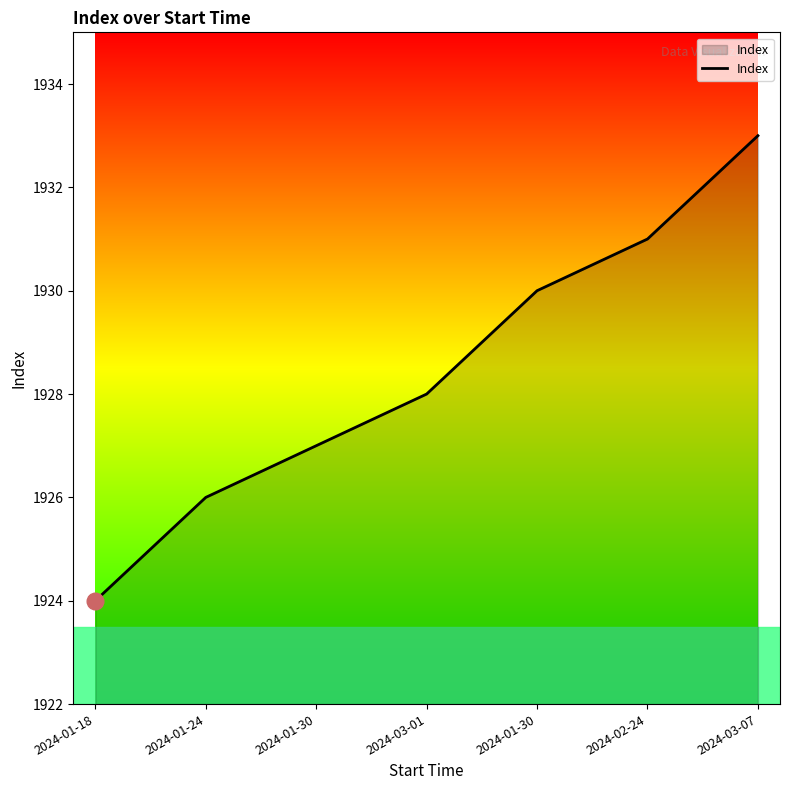

List the labels in order of value, largest first.

2024-03-07, 2024-02-24, 2024-01-30, 2024-03-01, 2024-01-30, 2024-01-24, 2024-01-18